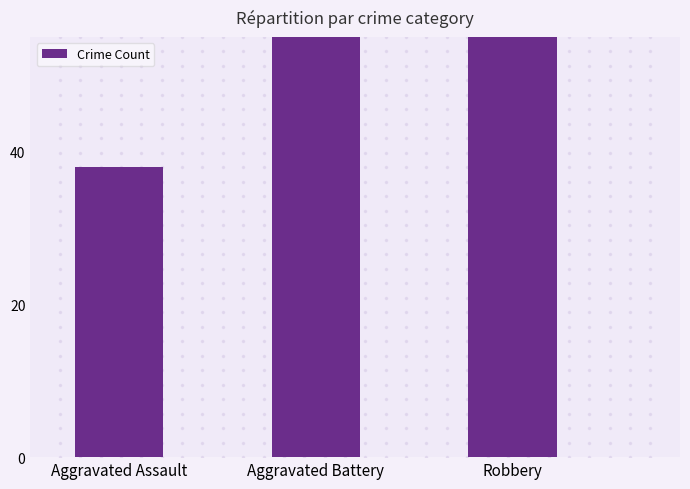

Approximately how many times larger is the value at Robbery compared to Aggravated Battery?

2.7